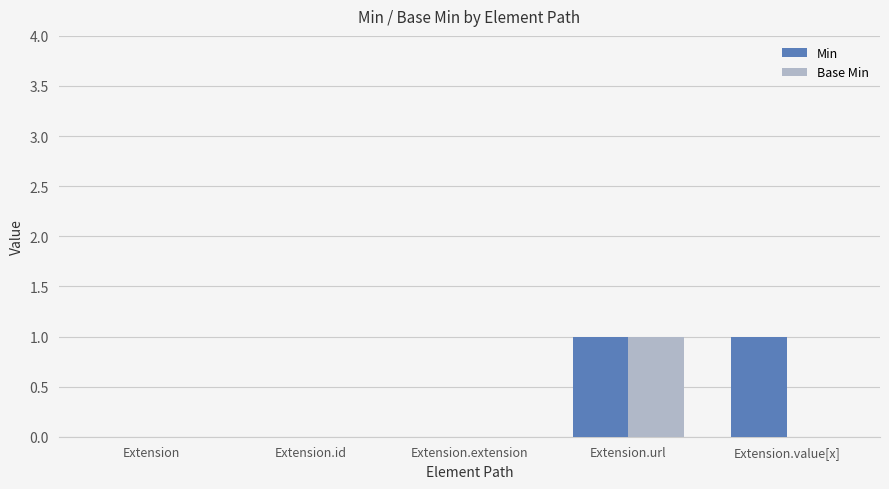

Which category has the highest value in the Base Min series?

Extension.url